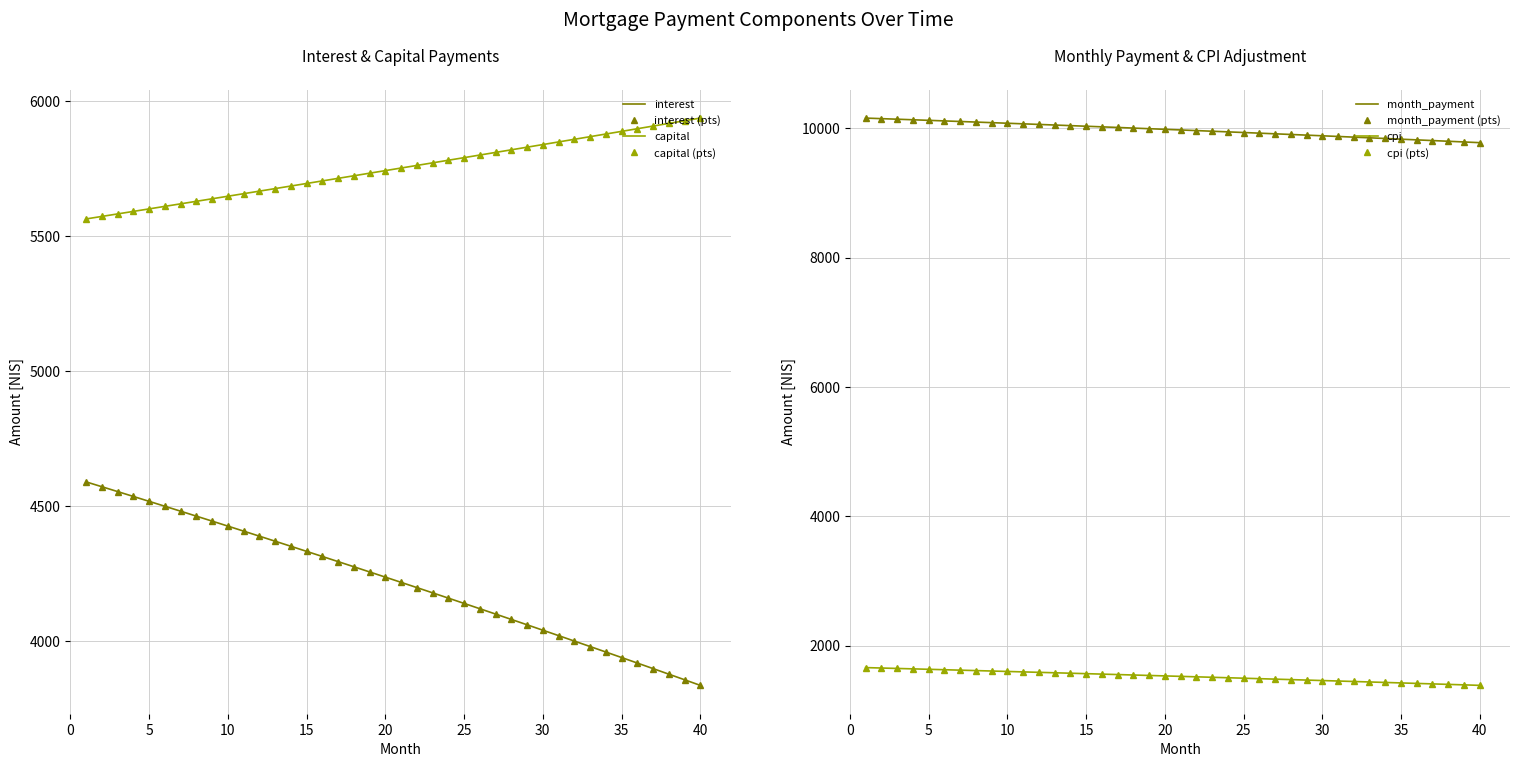

True or false: interest and cpi cross at least once.

False